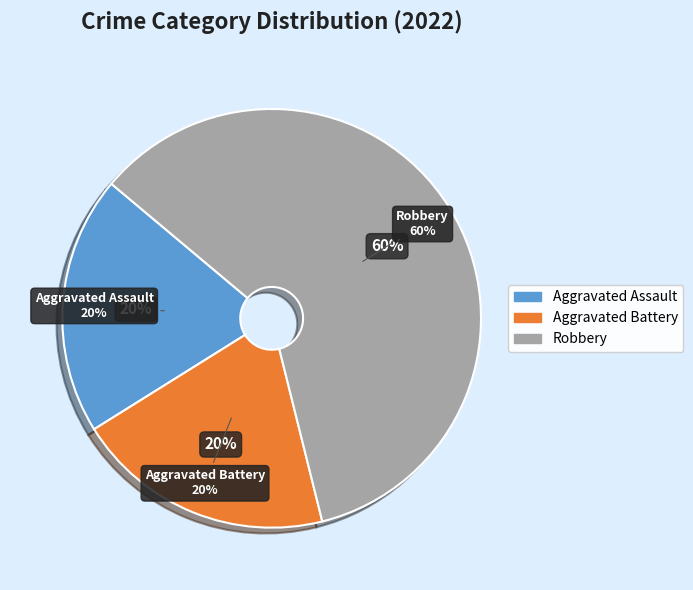

Rank the categories by value from highest to lowest.

Robbery, Aggravated Assault, Aggravated Battery